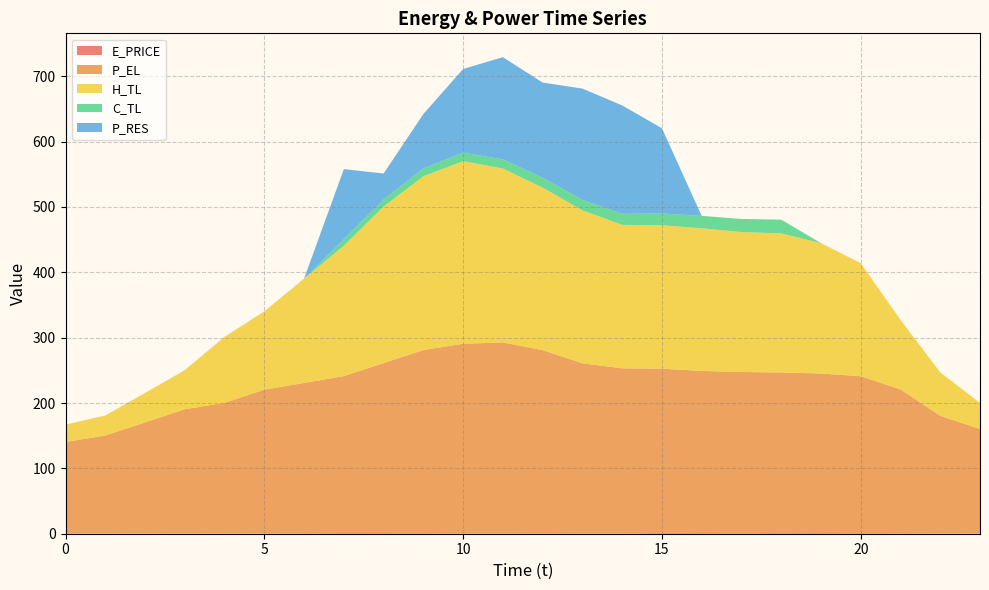

Reading left to right, list all the values displayed in this chart.

E_PRICE: 0.4	0.3	0.2	0.5	0.2	0.5	0.8	1.1	1.1	1.0	0.7	0.7	0.9	0.7	0.7	1.3	1.1	1.0	1.2	1.1	0.9	0.9	0.4	0.2
P_EL: 140.0	150.0	170.0	190.0	200.0	220.0	229.9	240.0	260.0	280.0	290.0	292.0	280.0	260.0	252.4	251.2	248.0	246.4	245.6	244.0	240.0	220.0	180.0	160.0
H_TL: 26.6	30.6	45.2	59.9	101.1	119.7	159.6	199.6	239.5	266.0	279.3	266.0	248.7	234.1	219.5	219.5	218.2	214.2	212.8	199.5	172.9	106.4	66.5	39.9
C_TL: 0.0	0.0	0.0	0.0	0.0	0.0	0.0	10.0	11.0	12.0	13.0	14.0	15.0	16.0	17.0	18.0	19.0	20.0	21.0	0.0	0.0	0.0	0.0	0.0
P_RES: 0.0	0.0	0.0	0.0	0.0	0.0	0.0	107.2	39.6	83.2	128.1	156.5	145.7	170.3	165.8	130.4	0.0	0.0	0.0	0.0	0.0	0.0	0.0	0.0